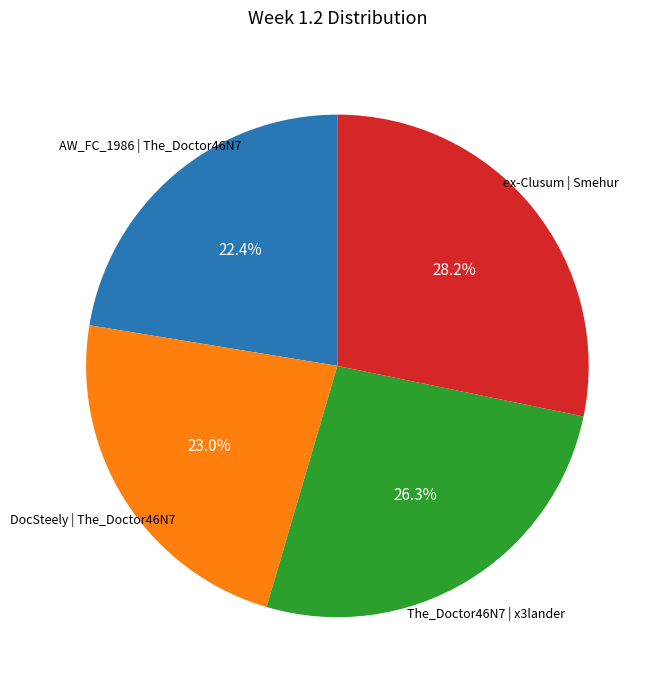

To the nearest percent, what is the average slice percentage?

25%